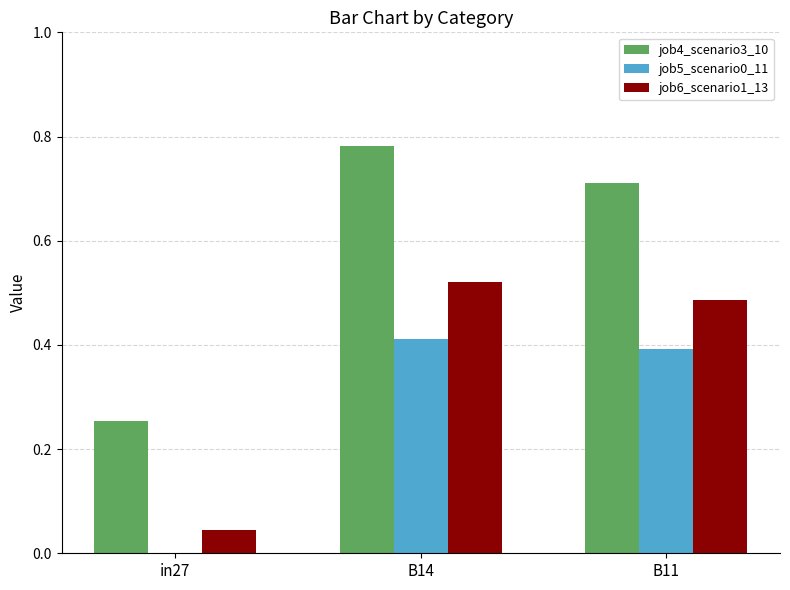

Is the value of job5_scenario0_11 at B14 greater than the value of job6_scenario1_13 at B11?

No